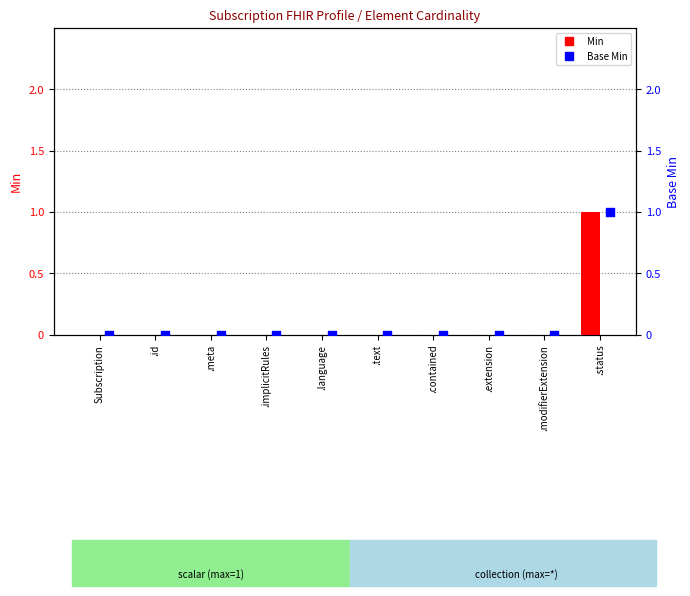

What are all the series names shown in the legend?

Min, Base Min